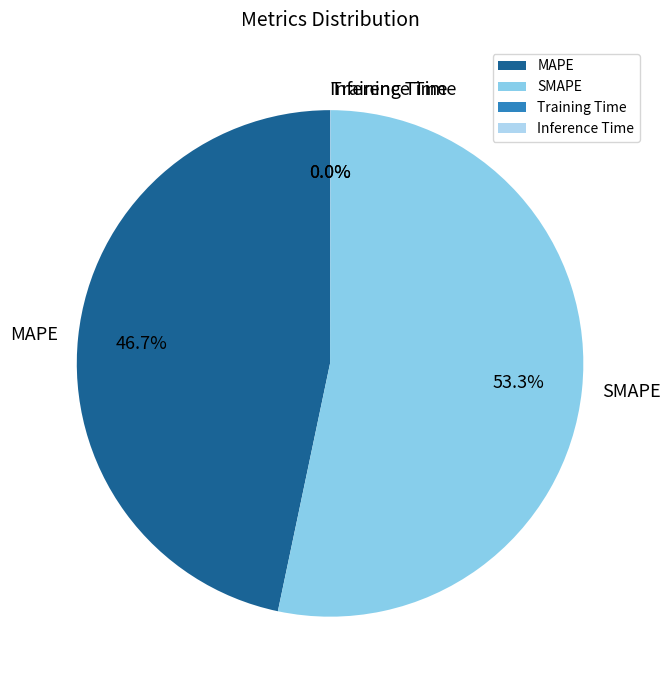

What percentage is NOT represented by MAPE?

53.3%